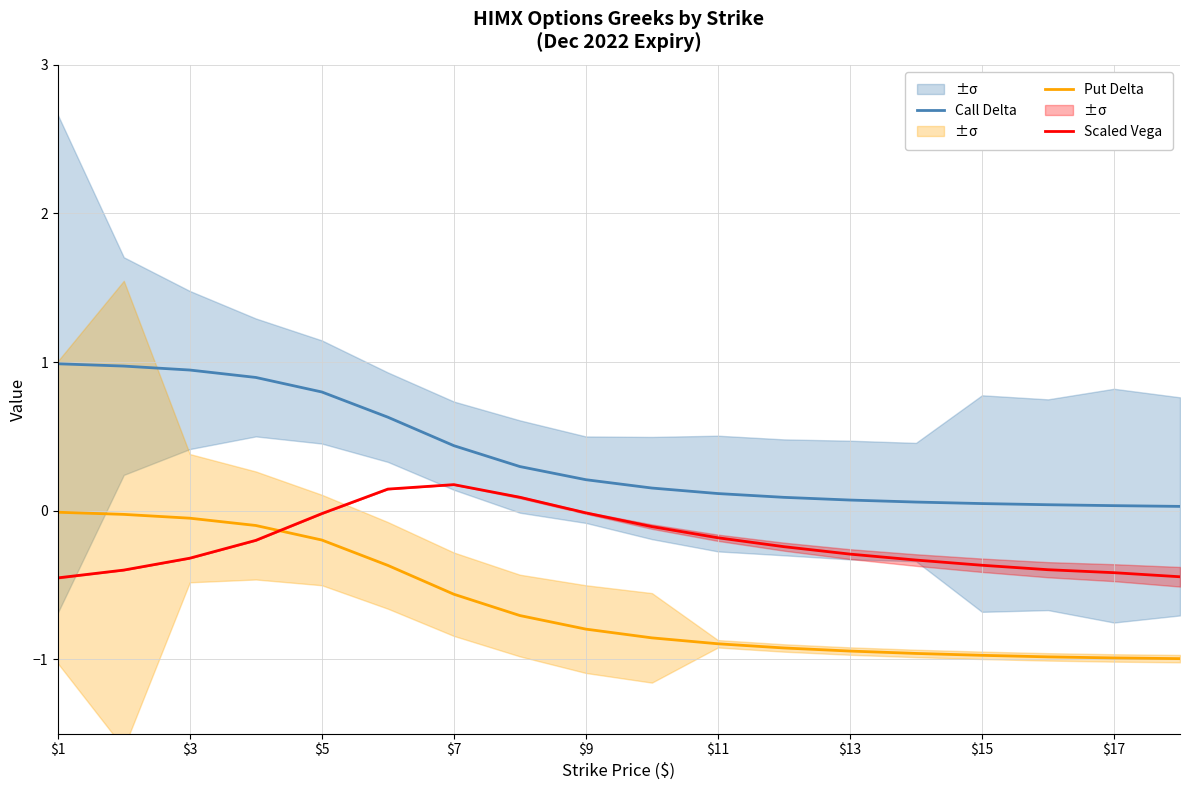

What are all the series names shown in the legend?

Call Delta, Put Delta, Scaled Vega